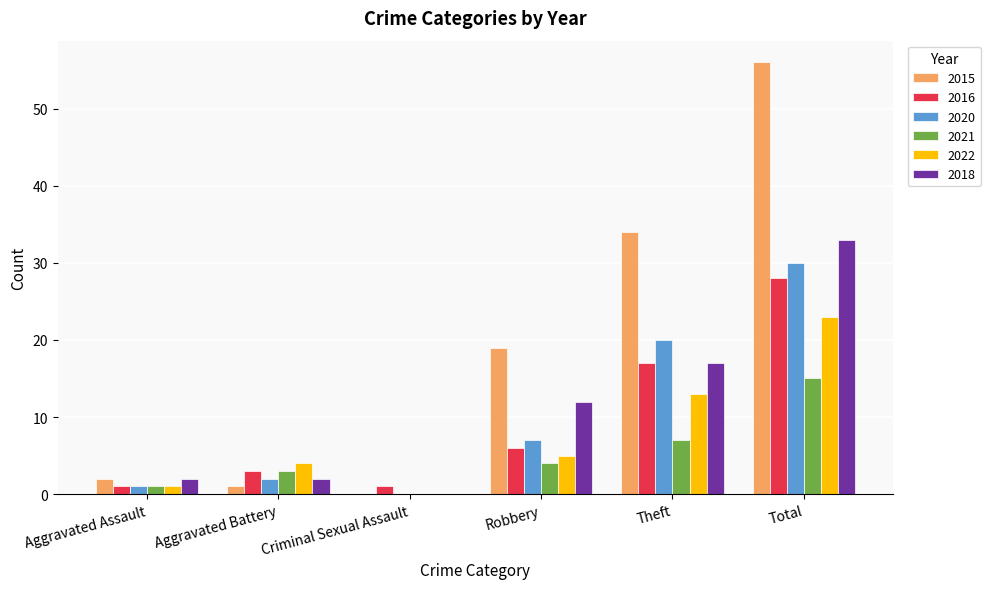

What is the average value of the 2022 series?

8